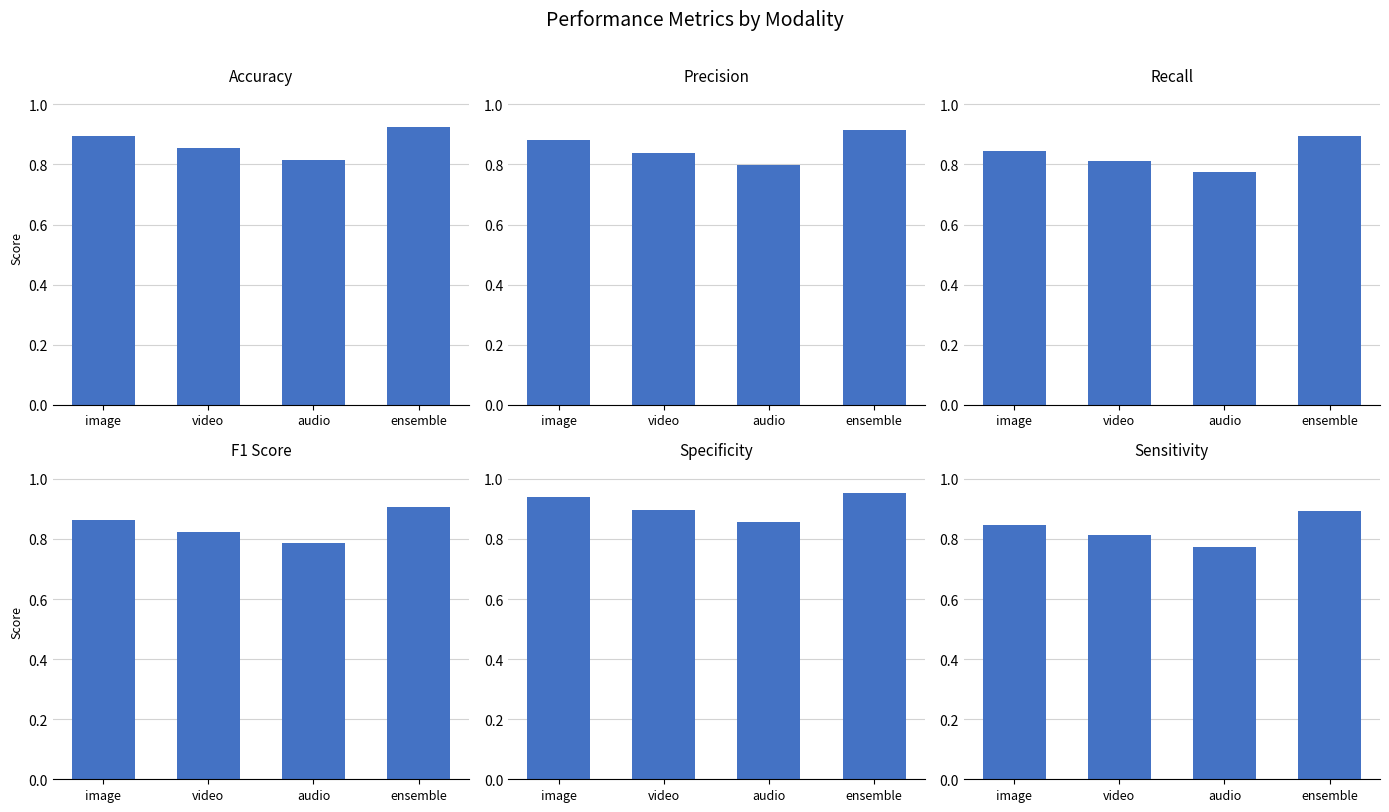

Between ensemble and audio, which is larger?

ensemble